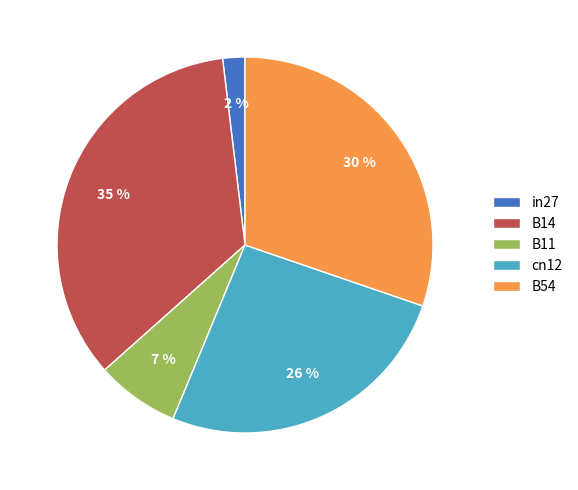

Which category has the smallest portion of the pie?

in27